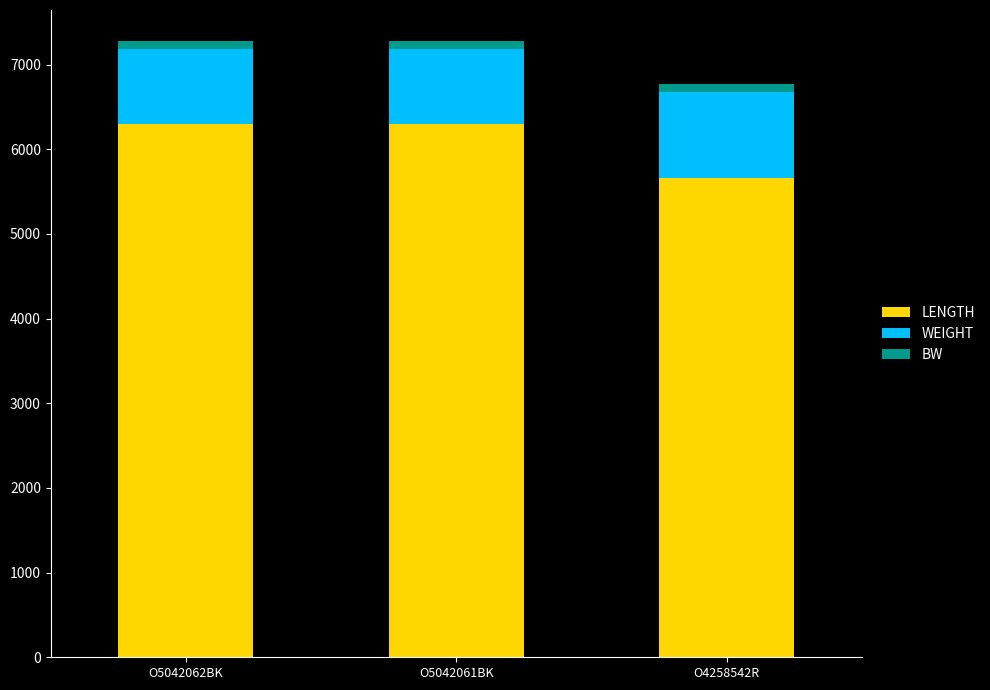

What is the difference between the LENGTH values at O4258542R and O5042062BK?

641